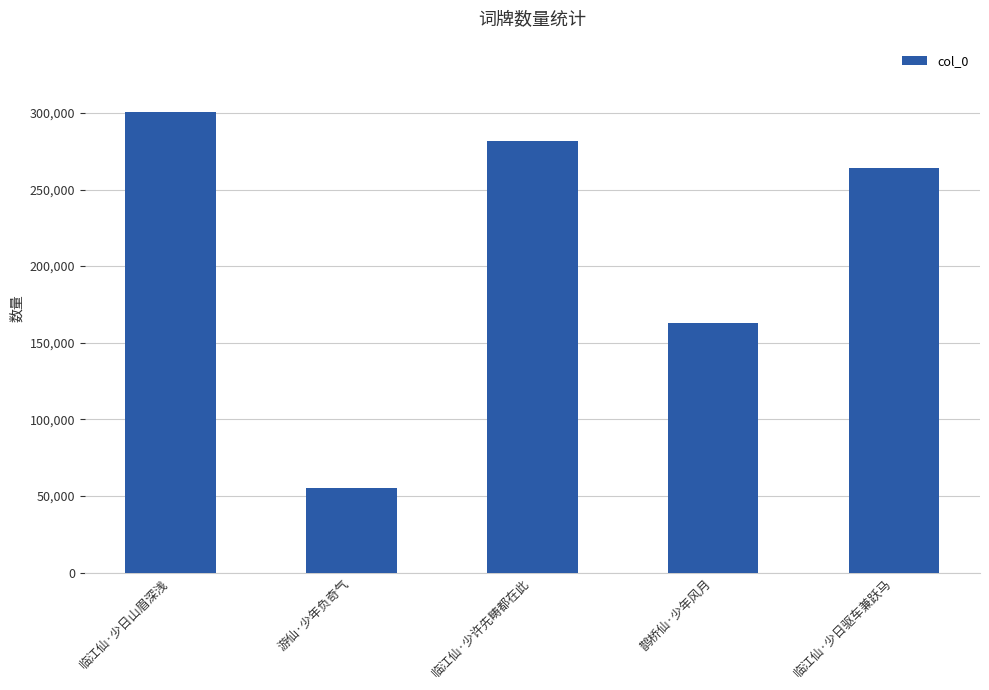

Are the bars horizontal?

No